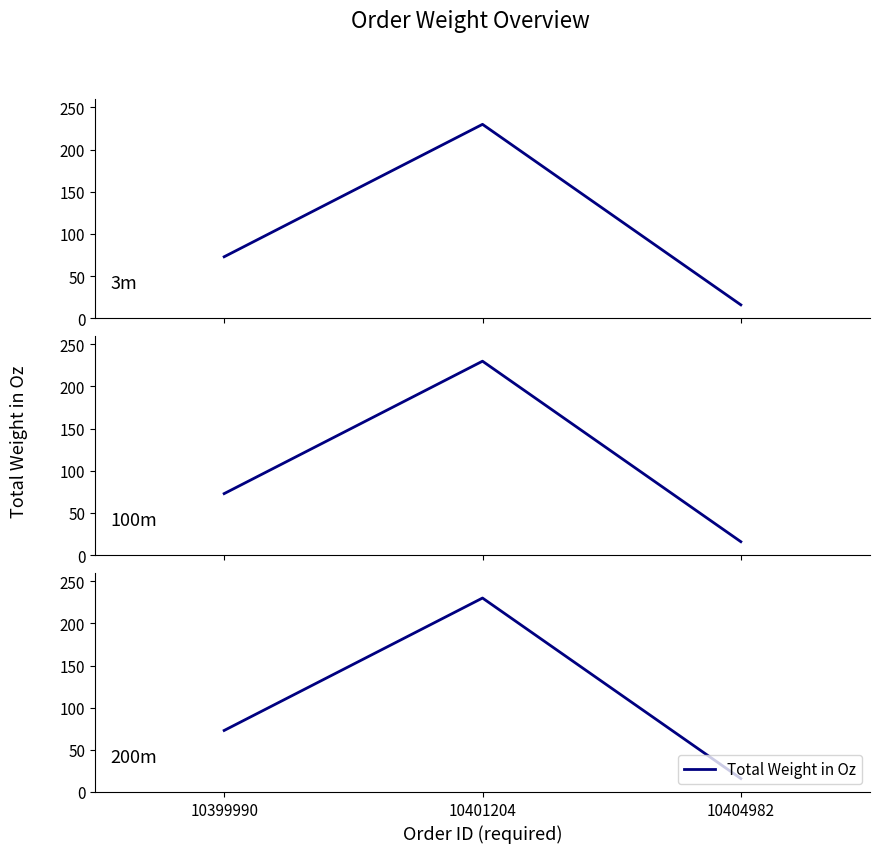

Does the chart display data point markers on the line(s)?

No